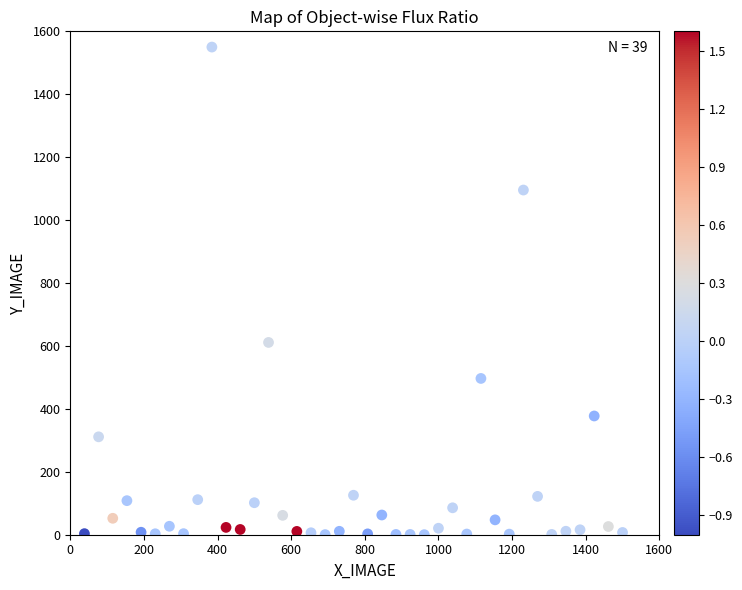

What Y value in the scatter plot is closest to 775?

611.2